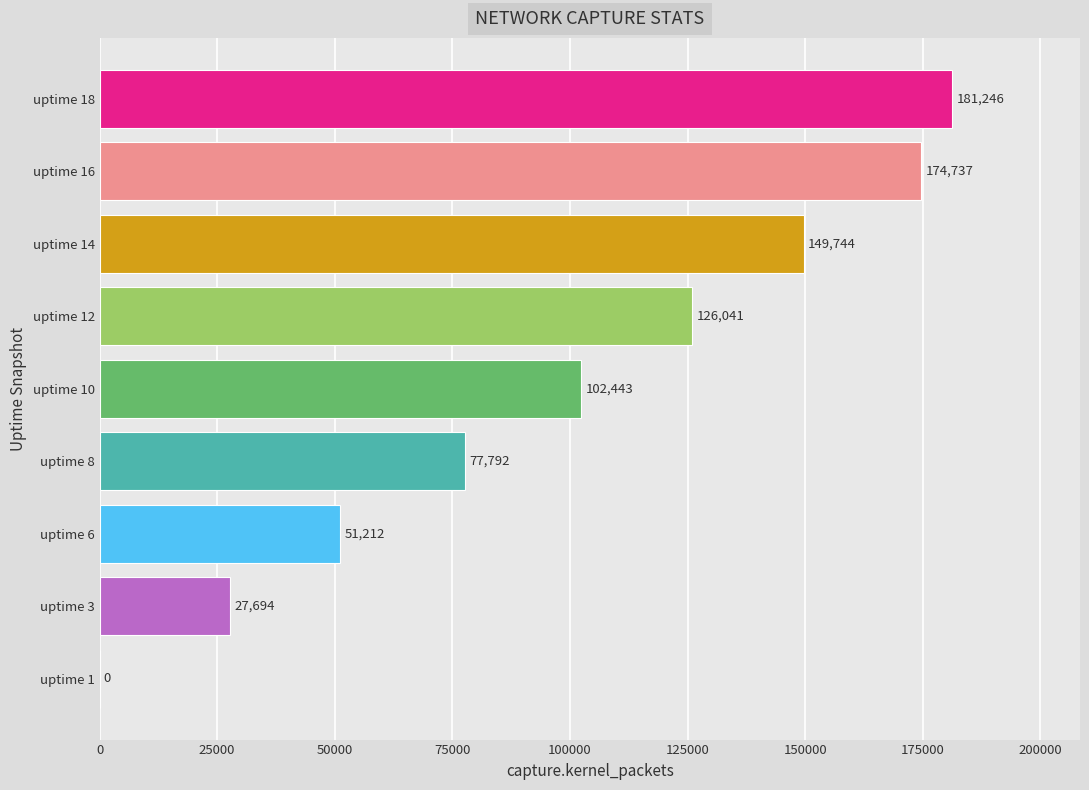

True or false: the data shows 32152 at uptime 6.

False